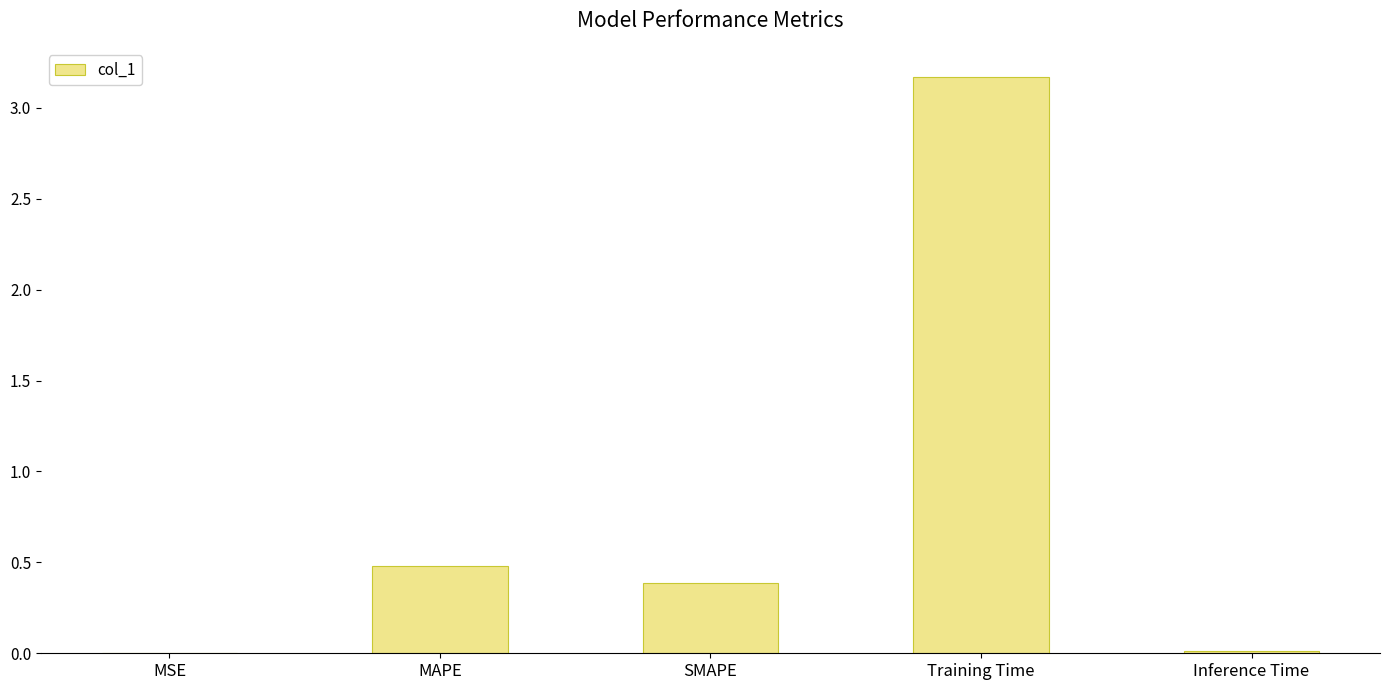

Read the value at Training Time.

3.2